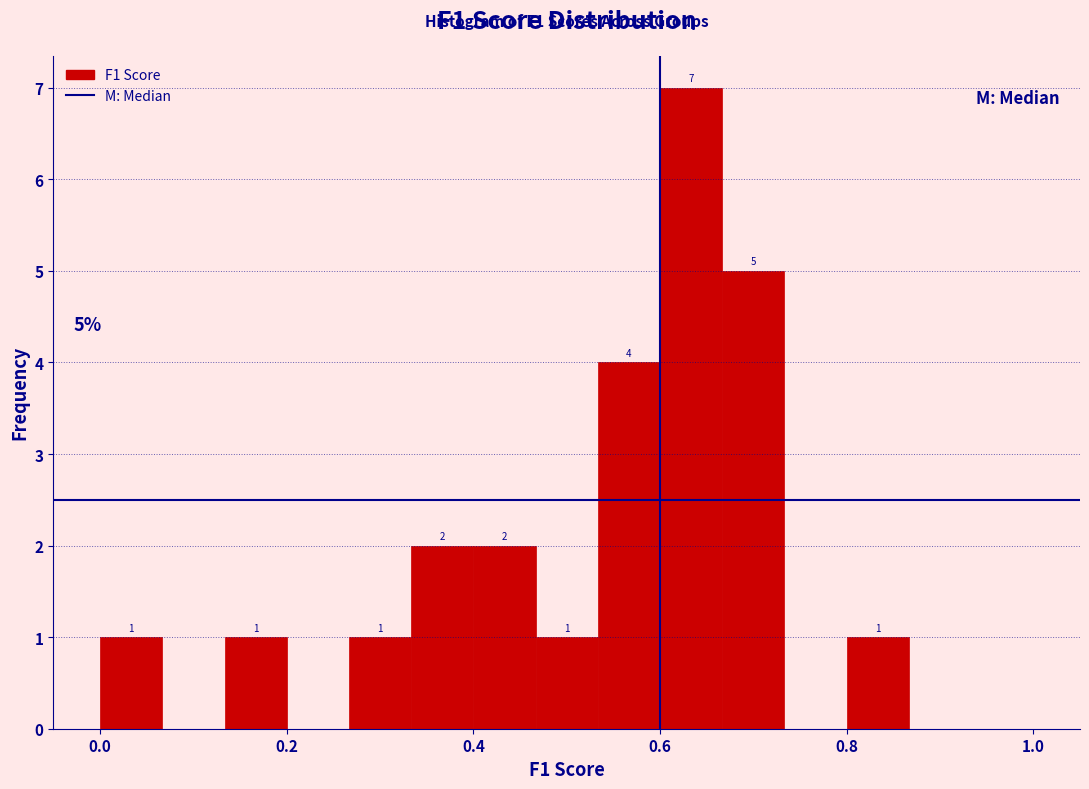

Read against the x-axis, roughly where is the centre of the tallest bar?

0.64